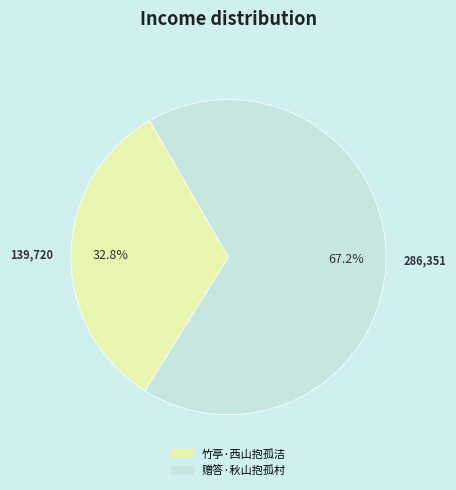

Which category accounts for the majority?

赠答·秋山抱孤村